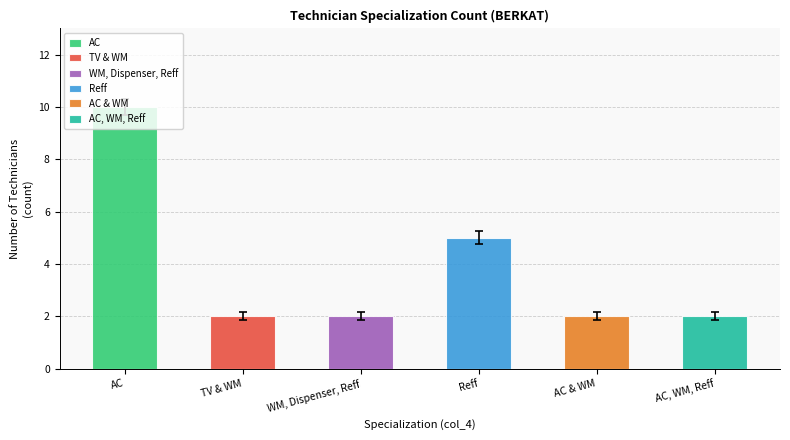

At which category does the chart reach its minimum across all series?

TV & WM